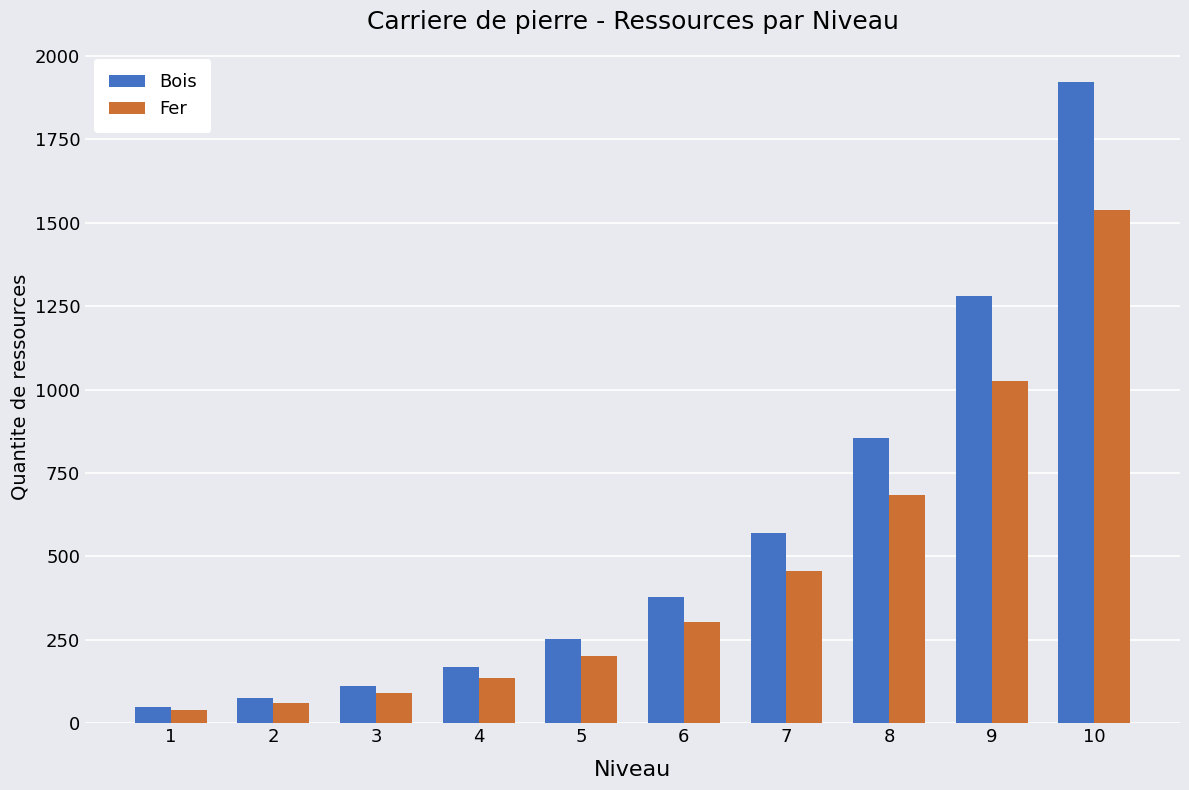

How many bars are there in each group?

2